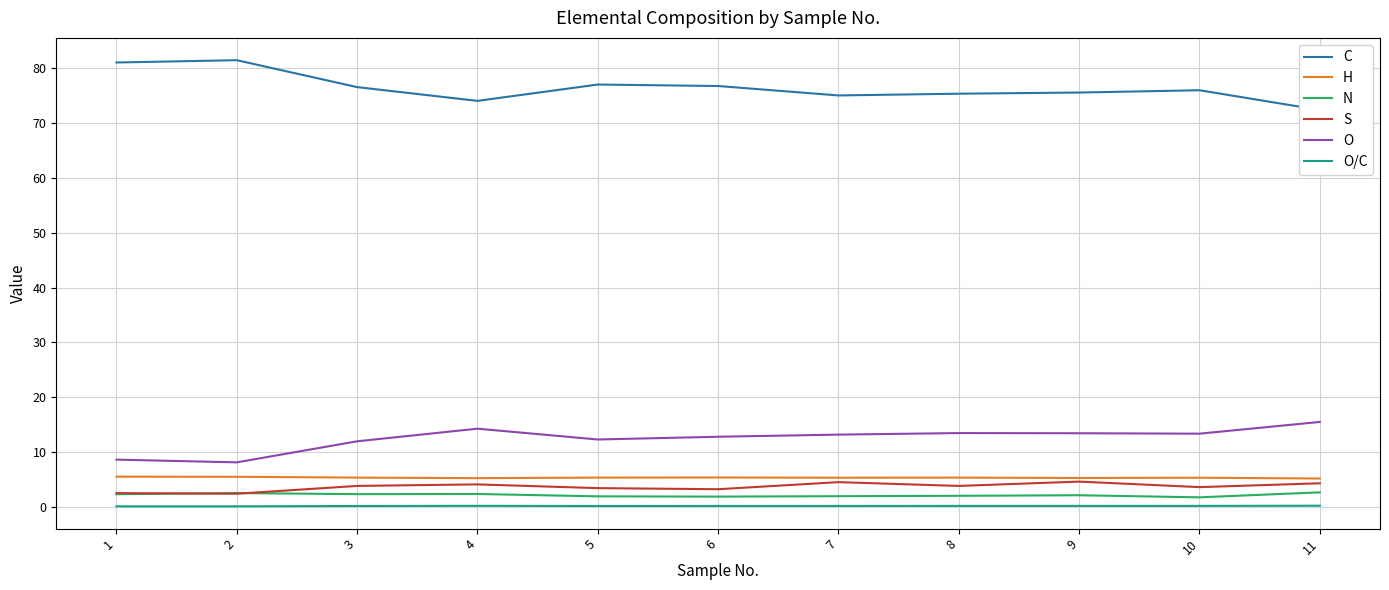

True or false: S has a value of 4.3 at 11.

True